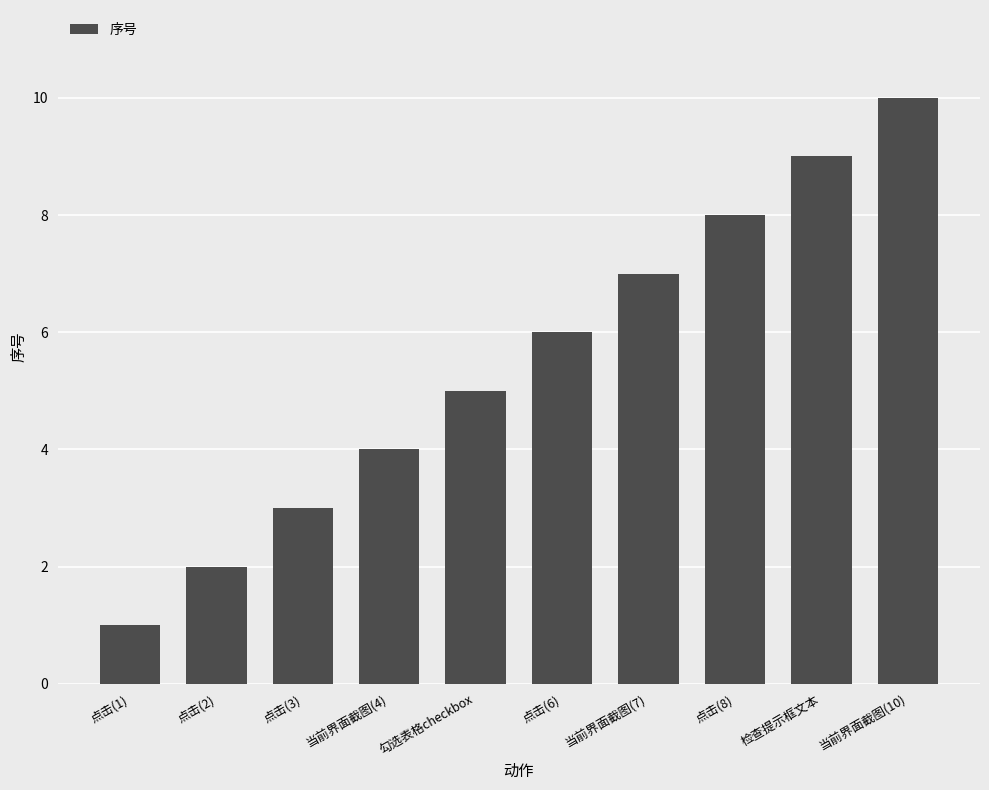

What is the label of the 7th bar from the right?

当前界面截图(4)